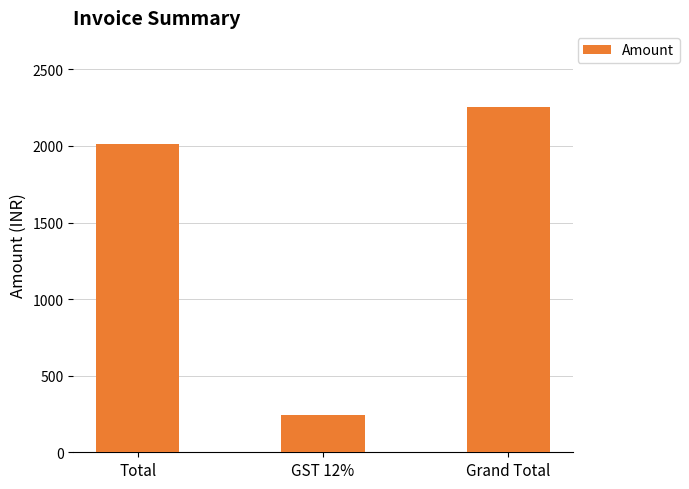

What is the approximate value at Grand Total?

2254.6